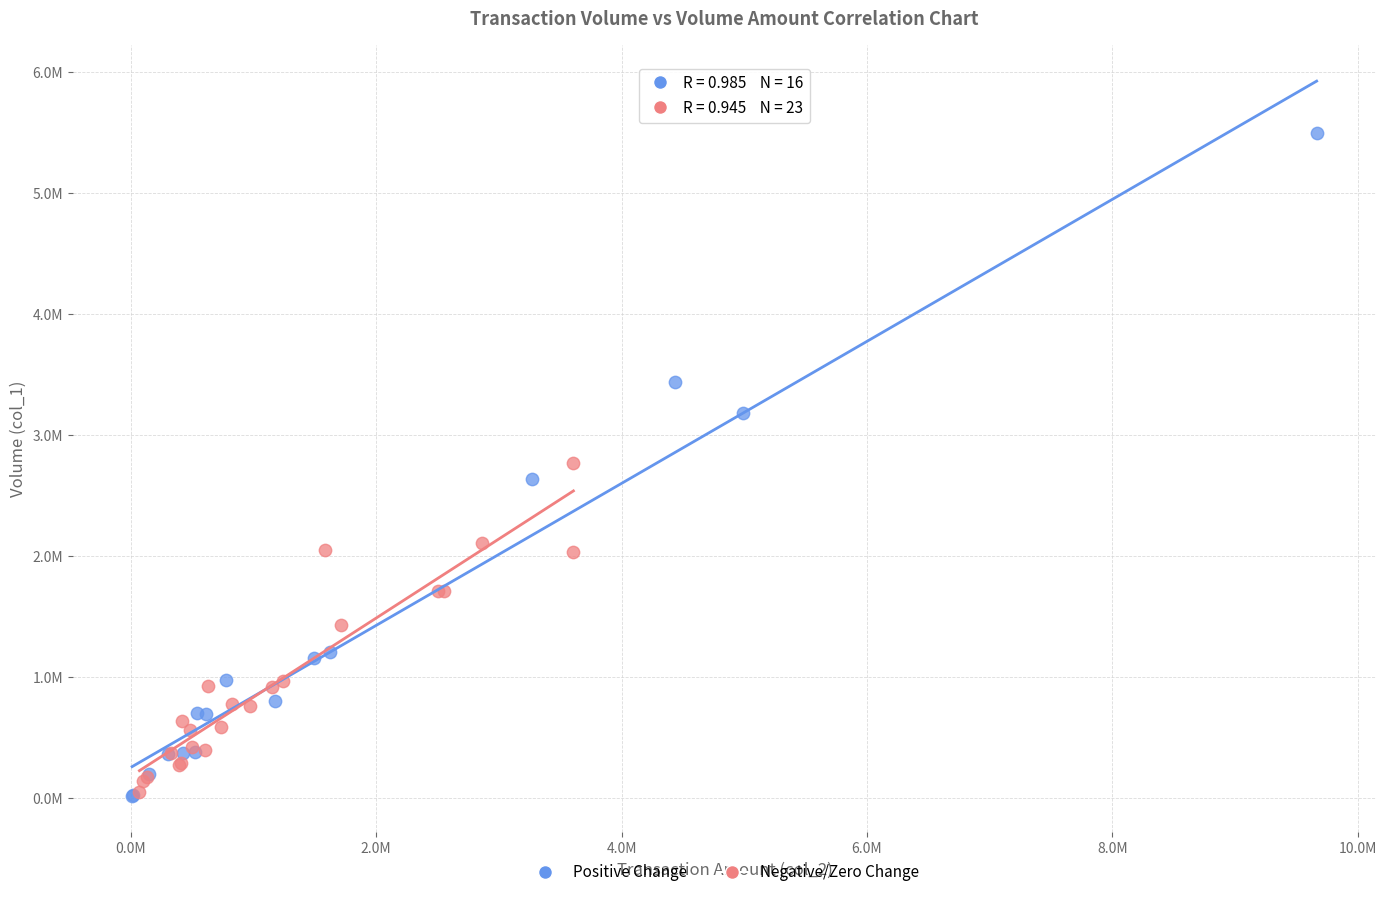

Which series has the widest spread of Y values?

Positive Change